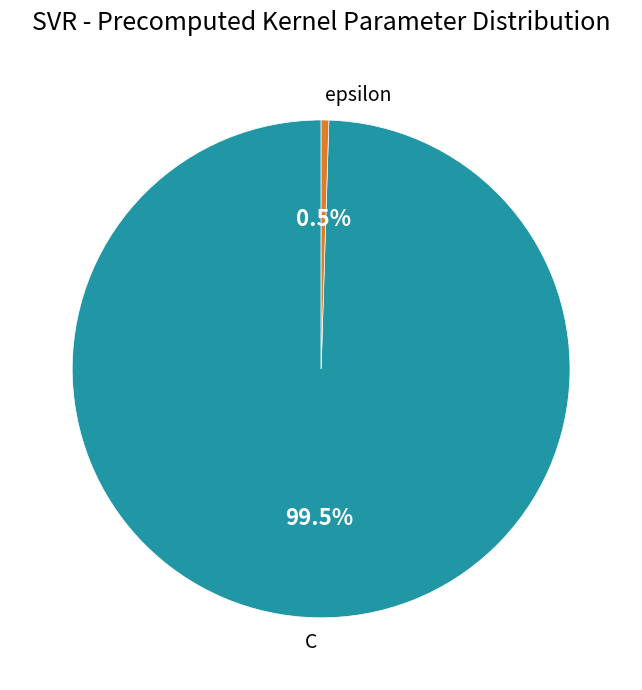

What is the smallest slice in the pie chart?

epsilon